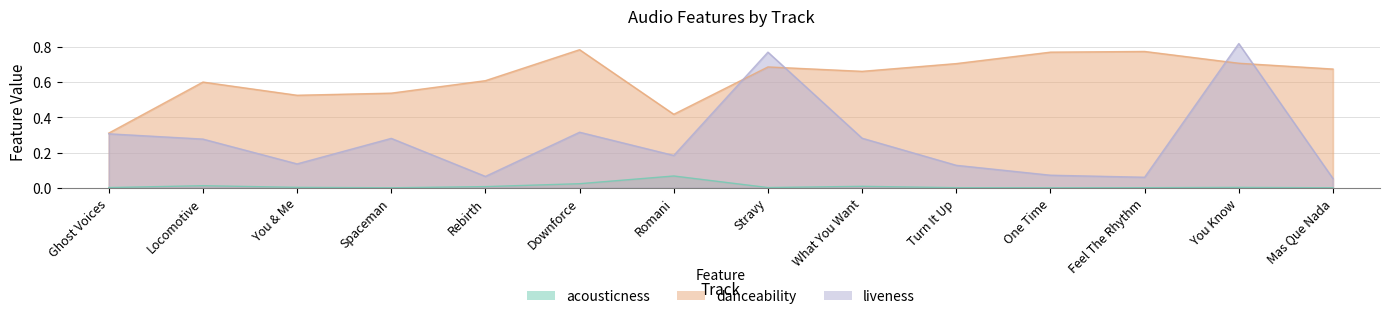

List the labels in order of acousticness value, largest first.

Romani, Downforce, Locomotive, What You Want, Rebirth, You & Me, You Know, Stravy, Ghost Voices, Turn It Up, Feel The Rhythm, Spaceman, Mas Que Nada, One Time